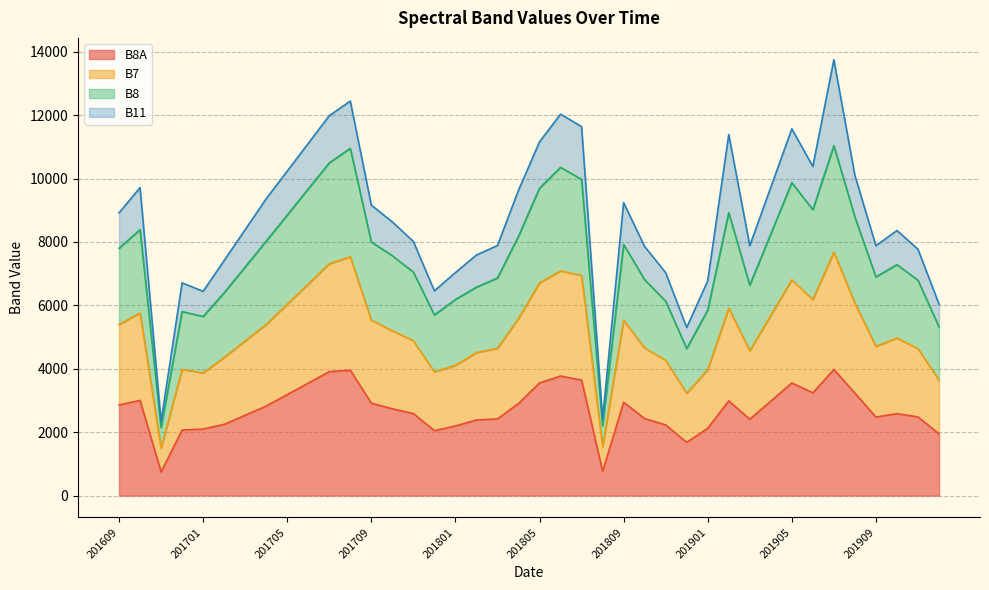

The value of B7 at 201807 is 6940. True or false?

True